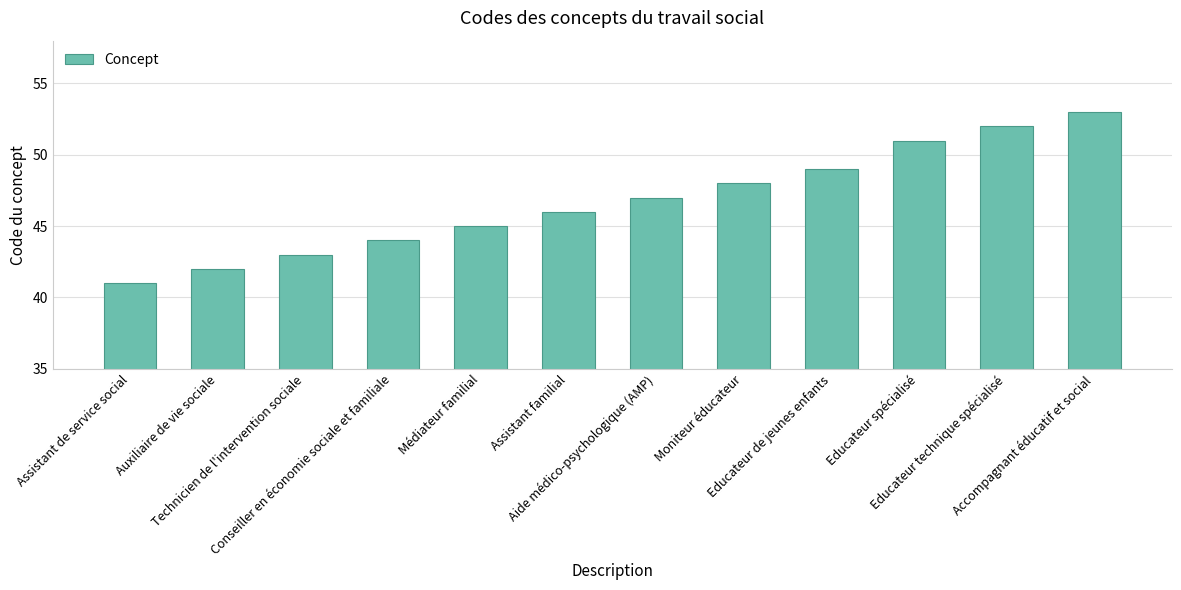

What value does the data have at Assistant de service social, to the nearest 10?

40